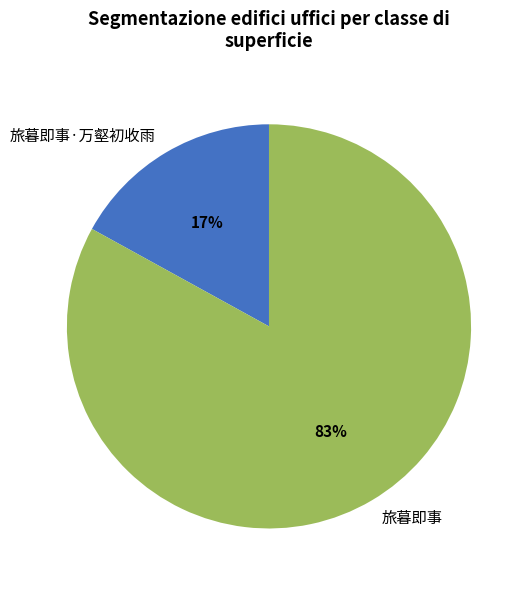

Count the number of slices in the pie.

2